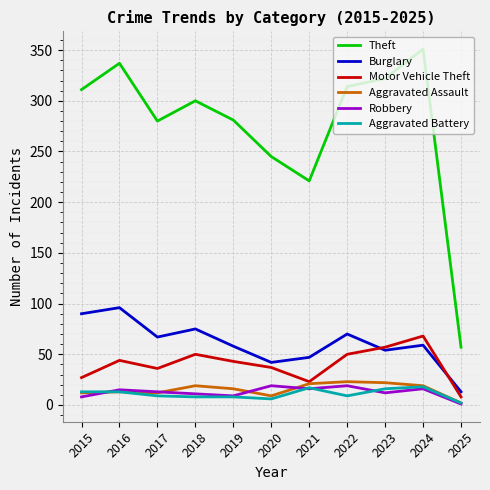

In Burglary, how many points are lower than both neighbors (excluding endpoints)?

3